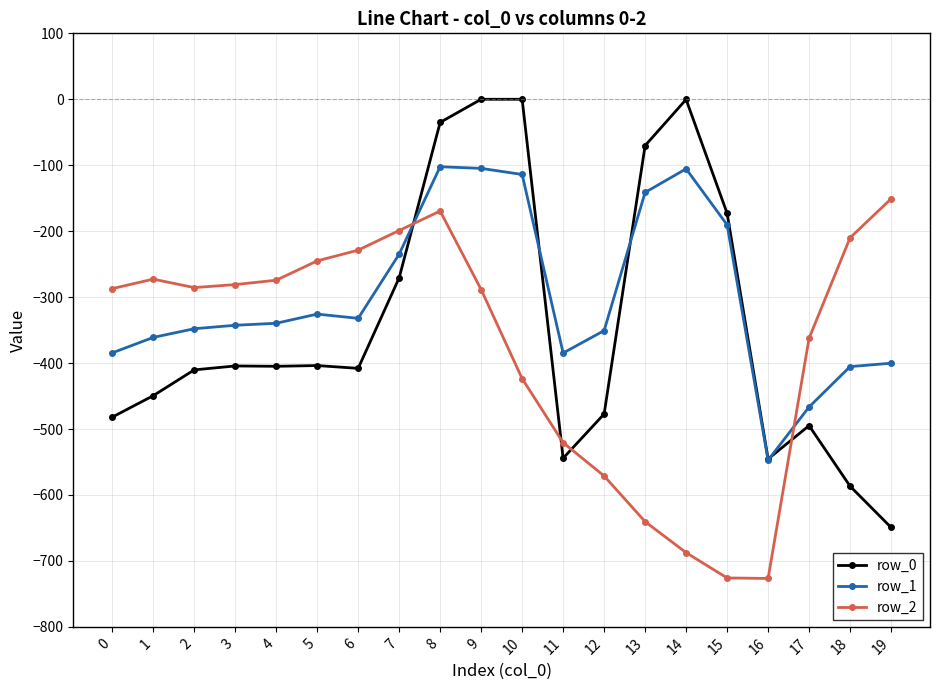

What is the value of the row_0 point at the 6th from the left?

-403.8